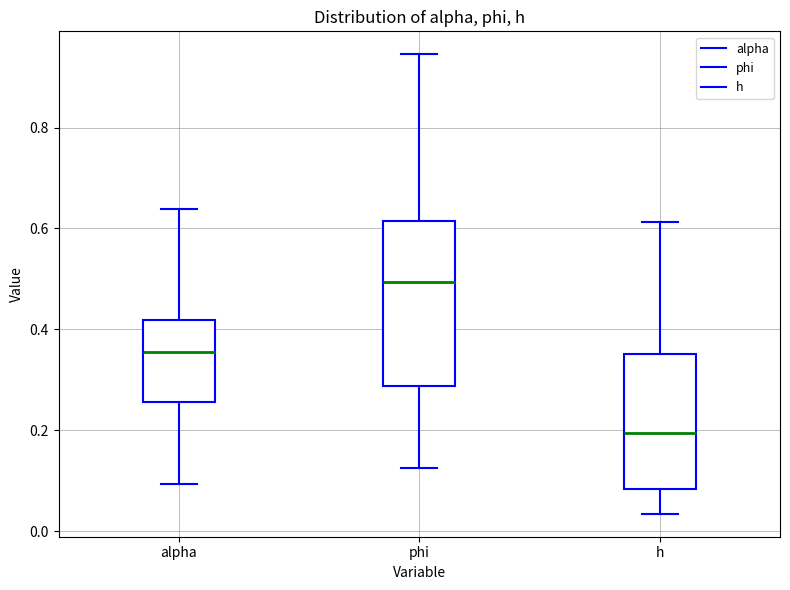

Comparing the boxes themselves (not the whiskers), which one is the tallest?

phi